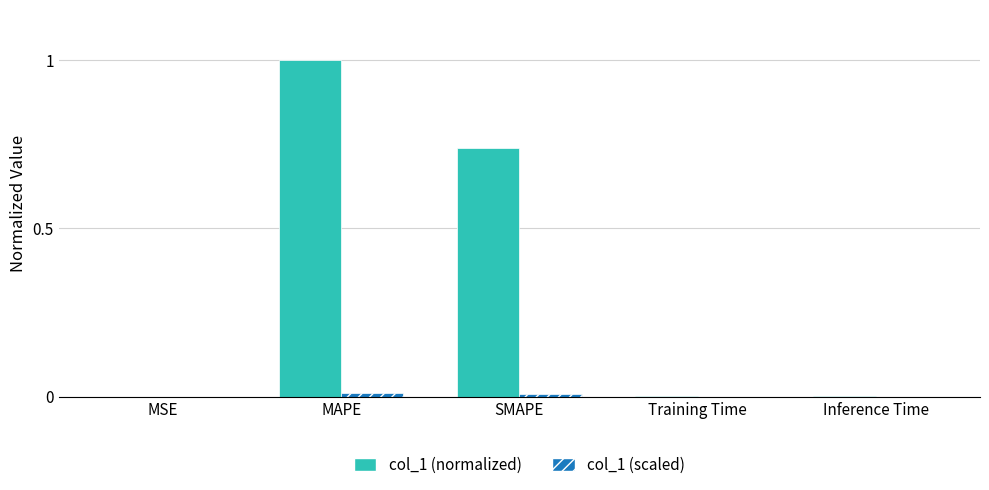

The value of col_1 (normalized) at SMAPE is 1.1. True or false?

False